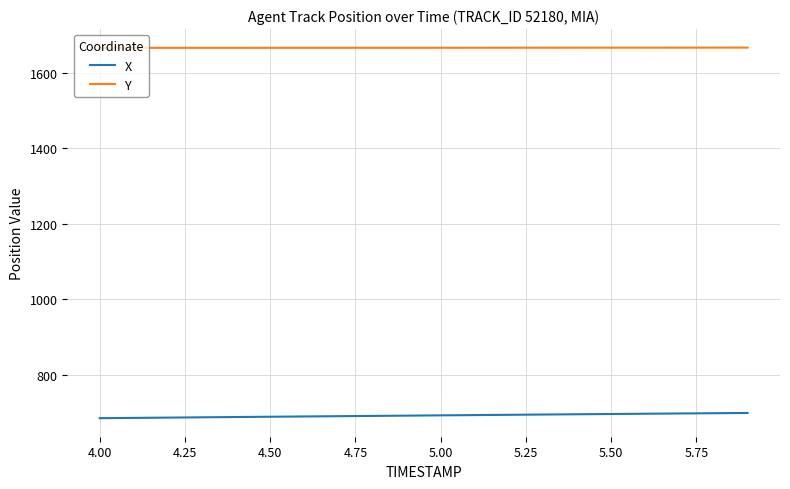

True or false: Y and X cross at least once.

False